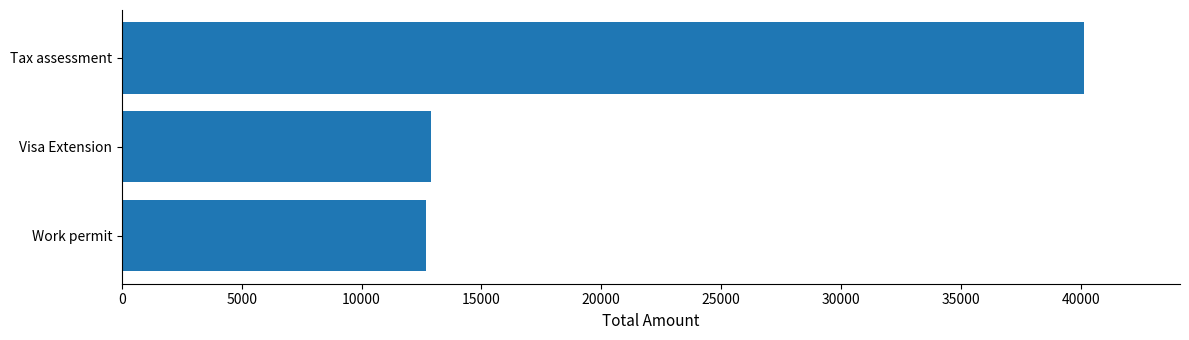

What is the greatest value displayed?

40130